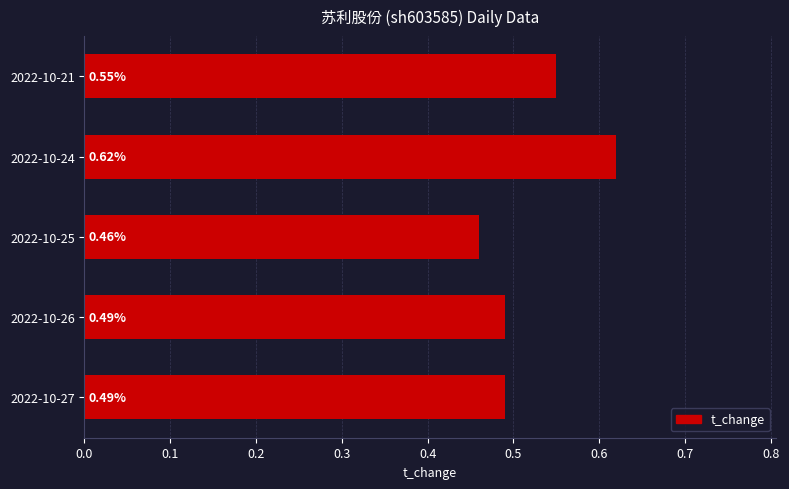

Are the bars horizontal?

Yes